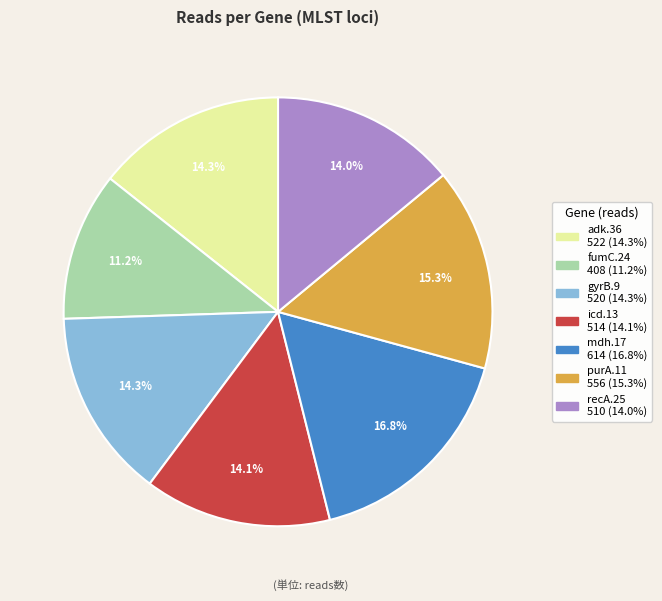

How many slices are in this pie chart?

7